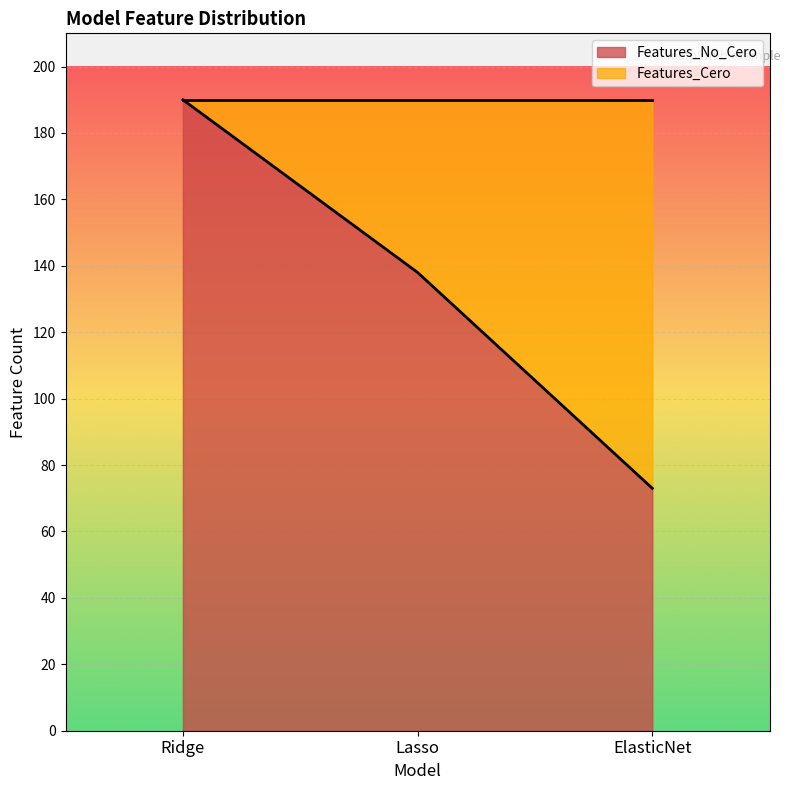

Reading left to right, list all the values displayed in this chart.

190	138	73